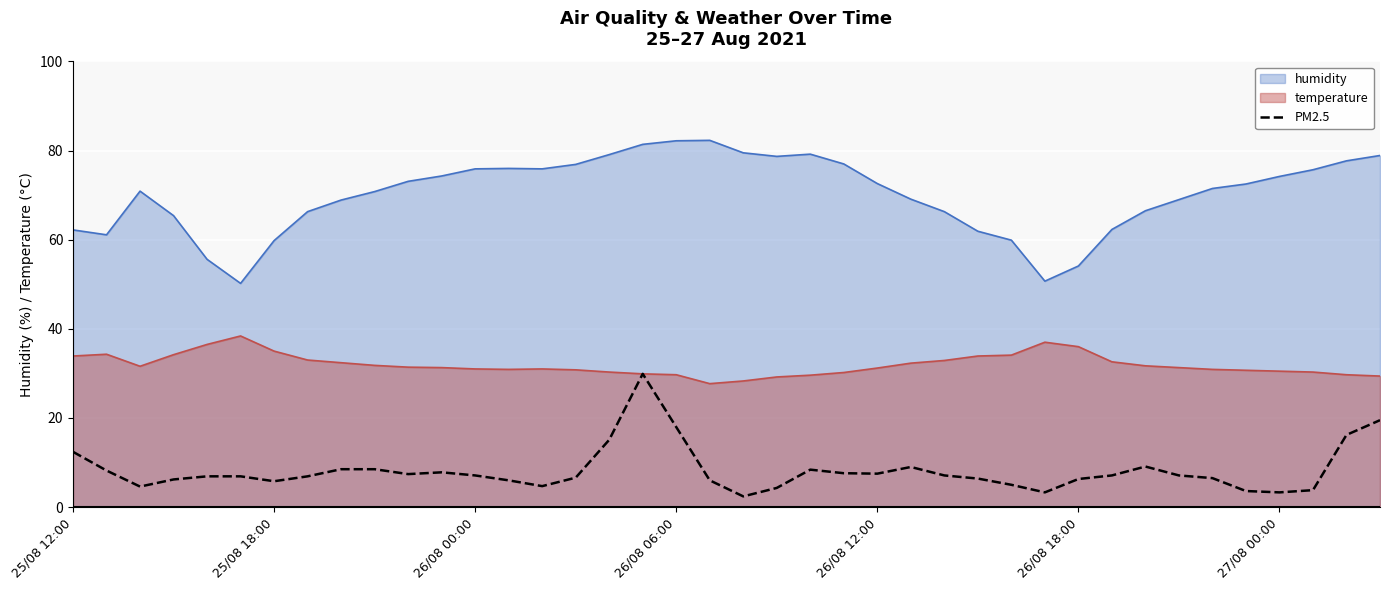

Which series has the widest spread of values?

humidity